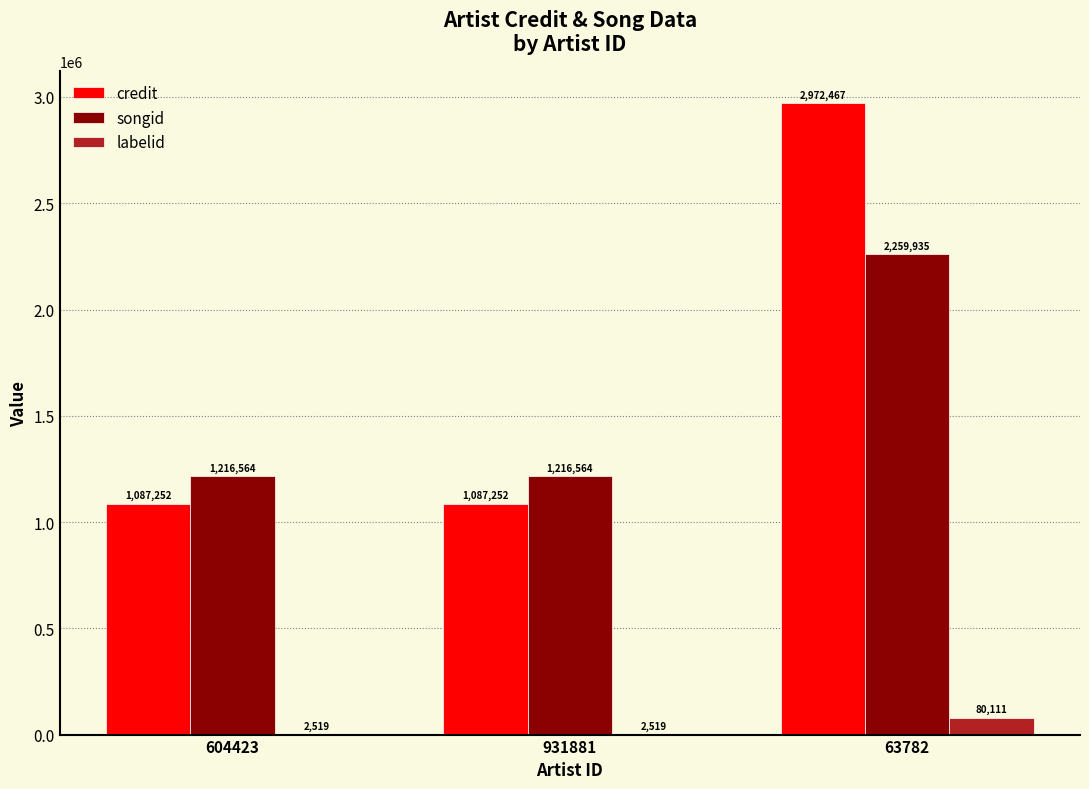

What is the difference between the songid values at 63782 and 931881?

1043371